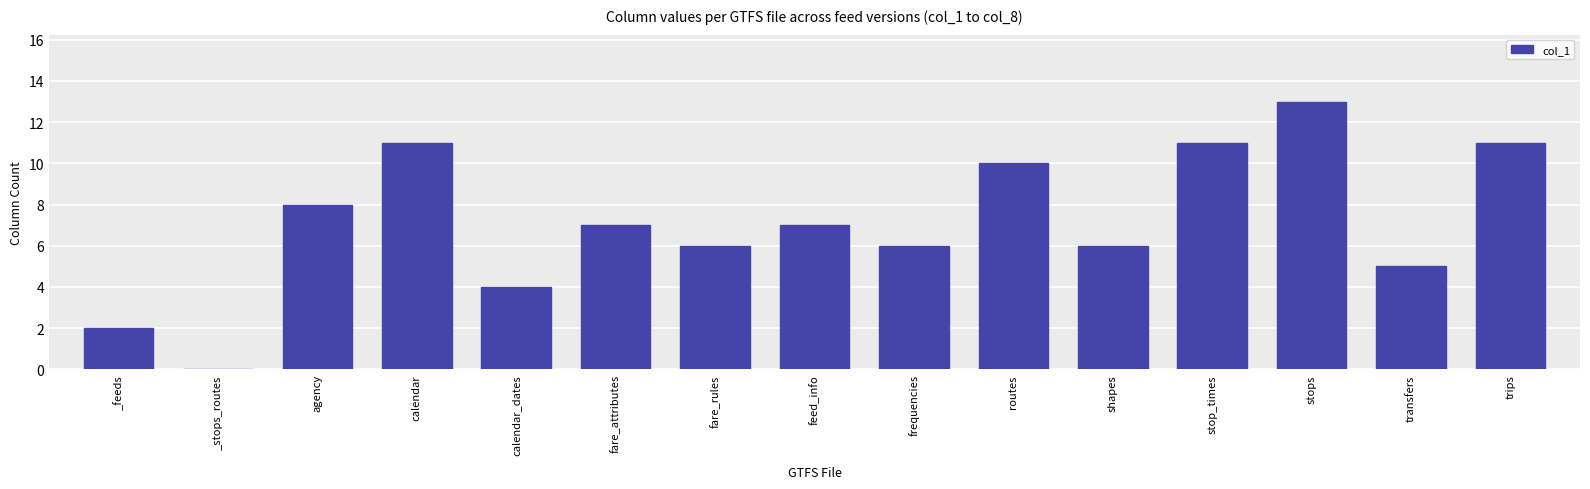

What is the sum of the values at fare_rules and trips?

17